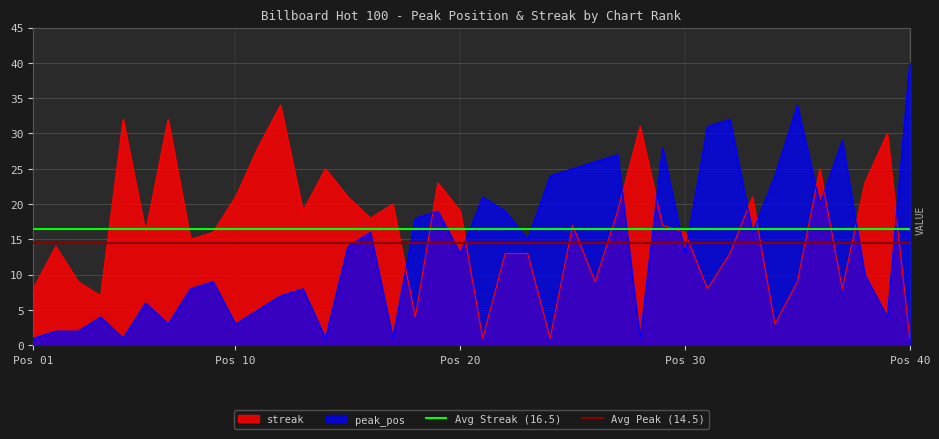

Does the chart display data point markers on the line(s)?

No